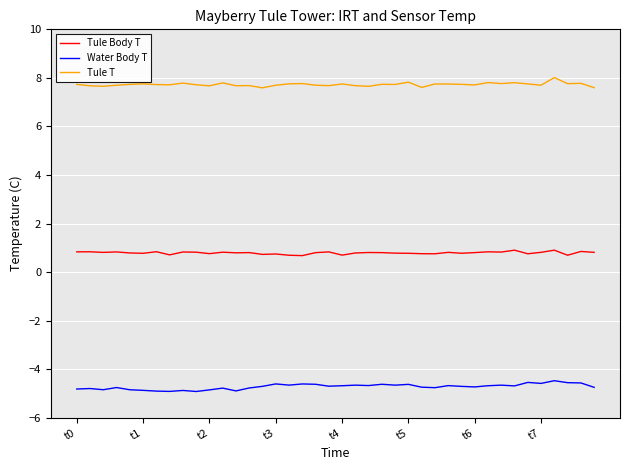

Which series has the largest total across all categories?

Tule T